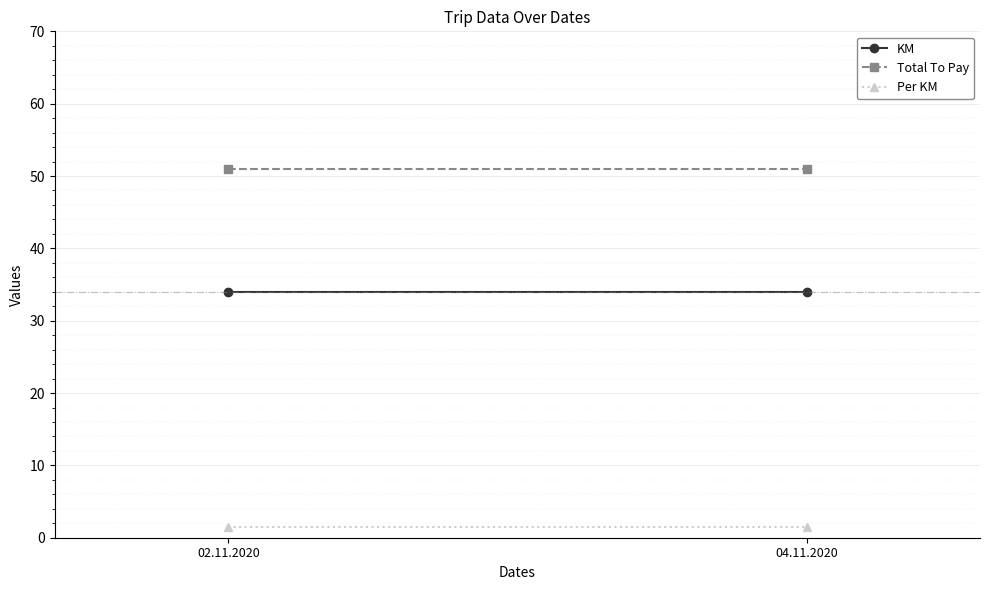

What is the label of the 1st point from the left?

02.11.2020